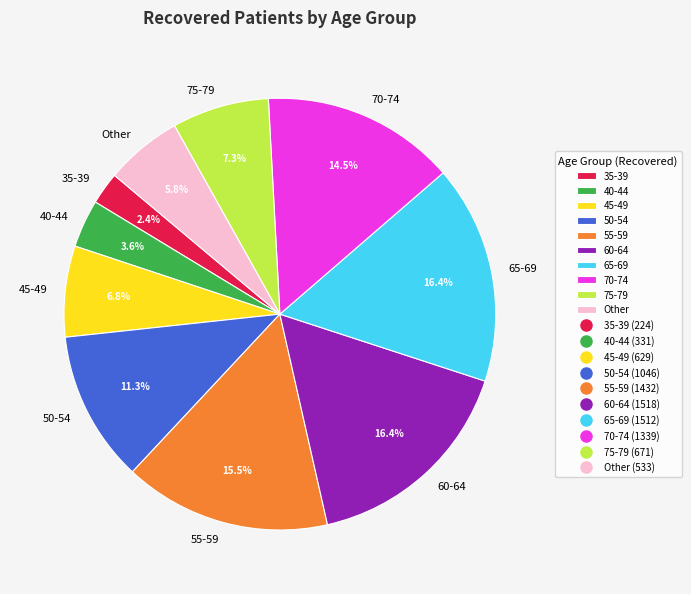

Which slice is the smallest?

35-39